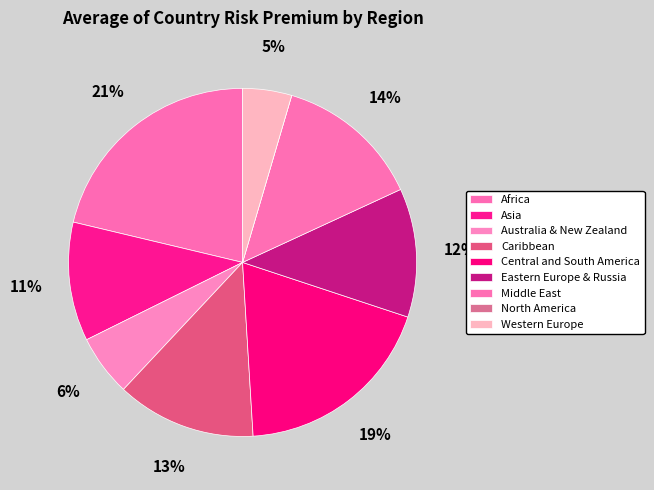

How many slices are in this pie chart?

9